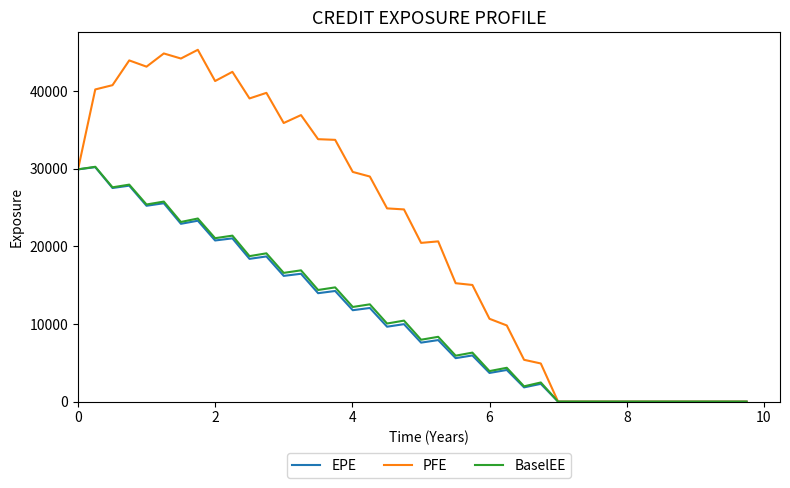

What is the difference between the maximum and second lowest values in the PFE series?

45310.4